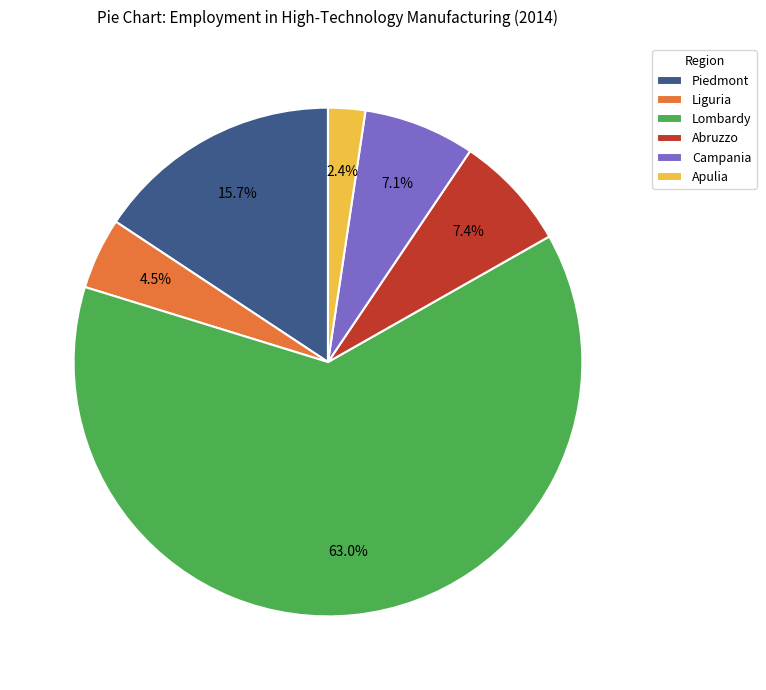

Does any single category account for the majority?

Yes